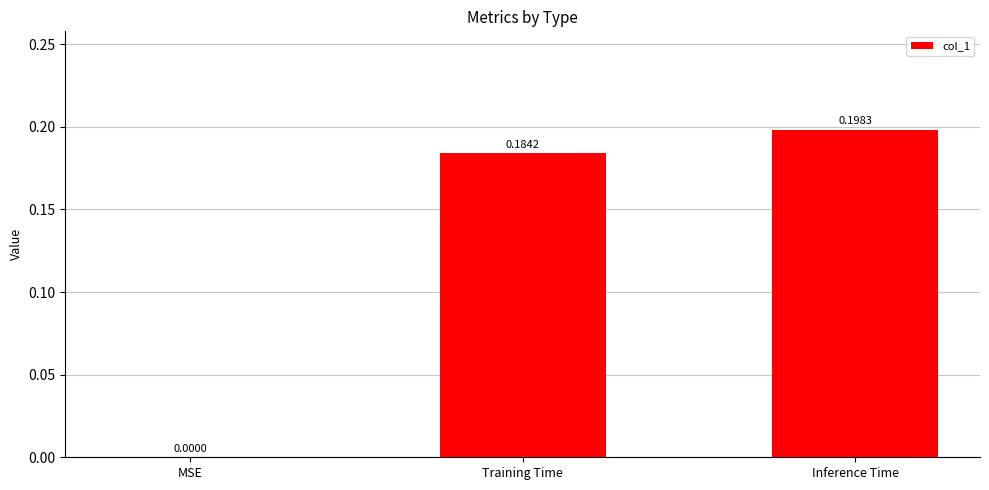

Which has a higher value, MSE or Inference Time?

Inference Time